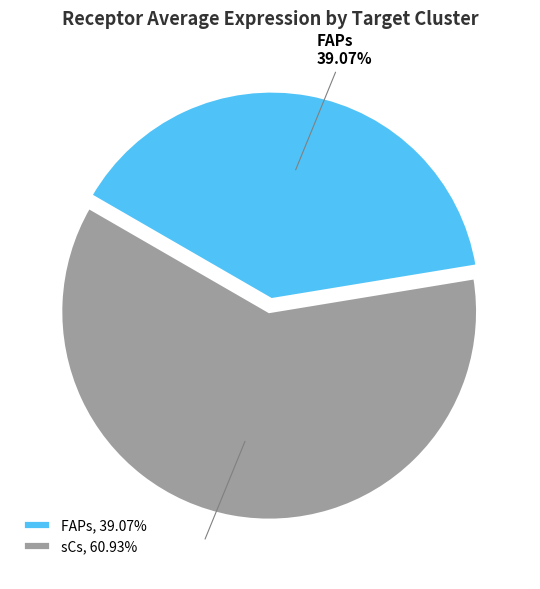

To the nearest percent, what is the combined percentage of FAPs and sCs?

100%